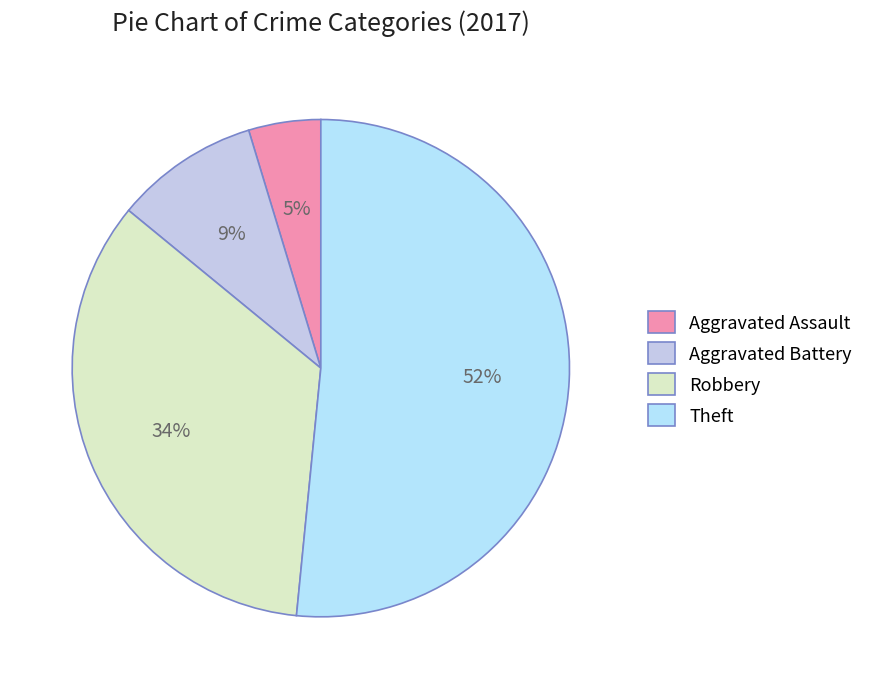

Which category accounts for the majority?

Theft